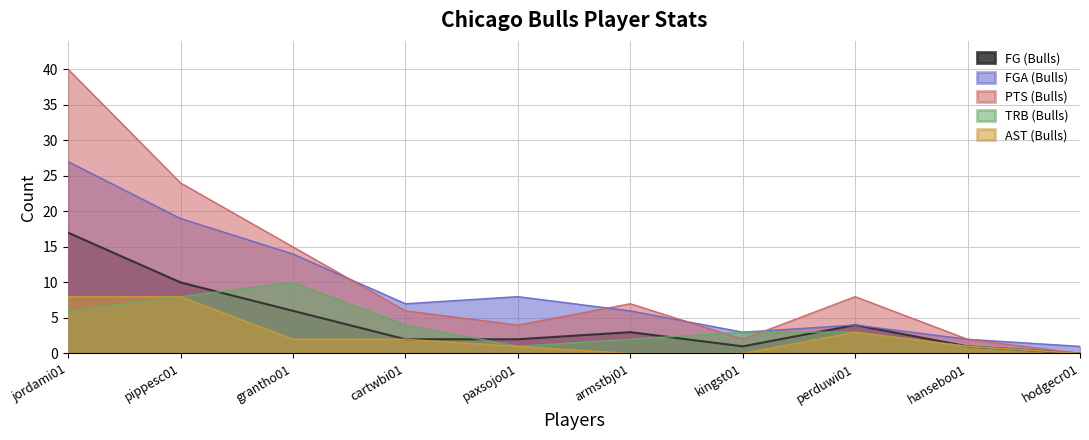

Between jordami01 and grantho01, which series saw the biggest shift?

PTS (Bulls)